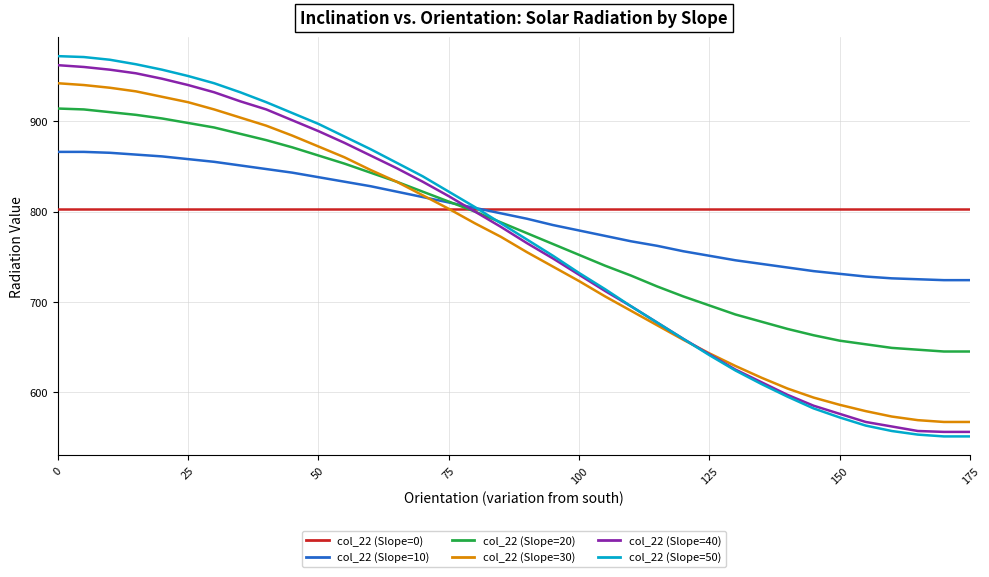

What are all the series names shown in the legend?

col_22 (Slope=0), col_22 (Slope=10), col_22 (Slope=20), col_22 (Slope=30), col_22 (Slope=40), col_22 (Slope=50)